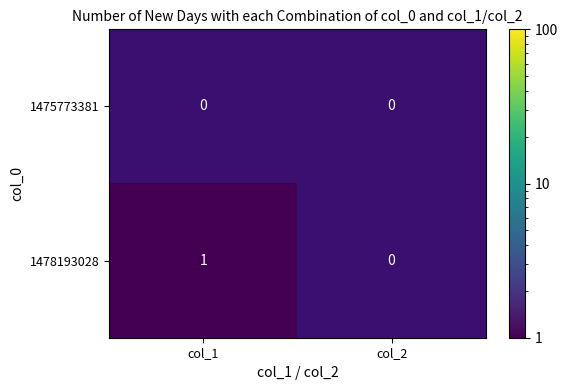

How many data points does each series have?

2